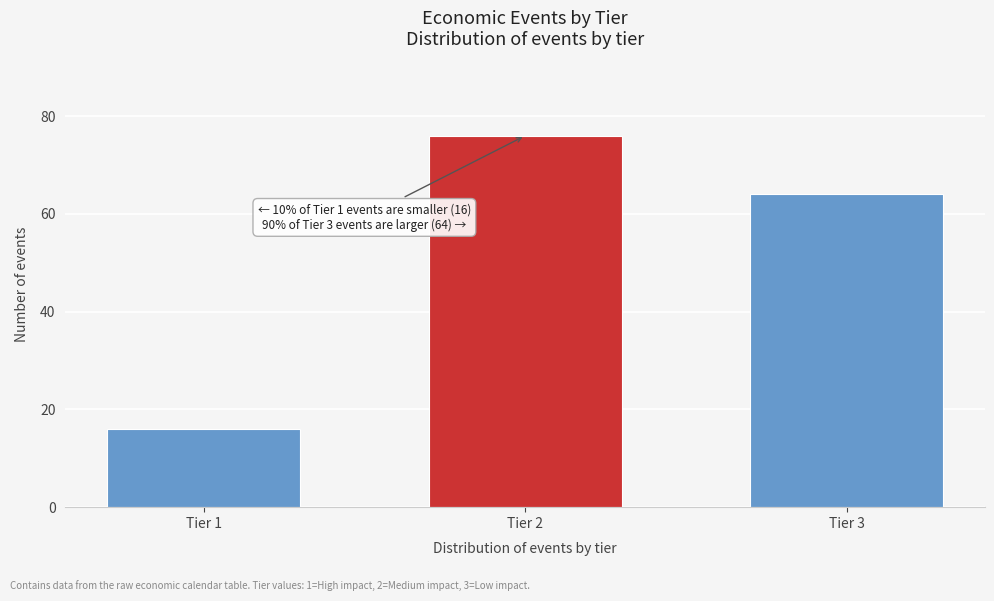

Reading left to right, extract all data points from this chart.

Tier 1=16	Tier 2=76	Tier 3=64